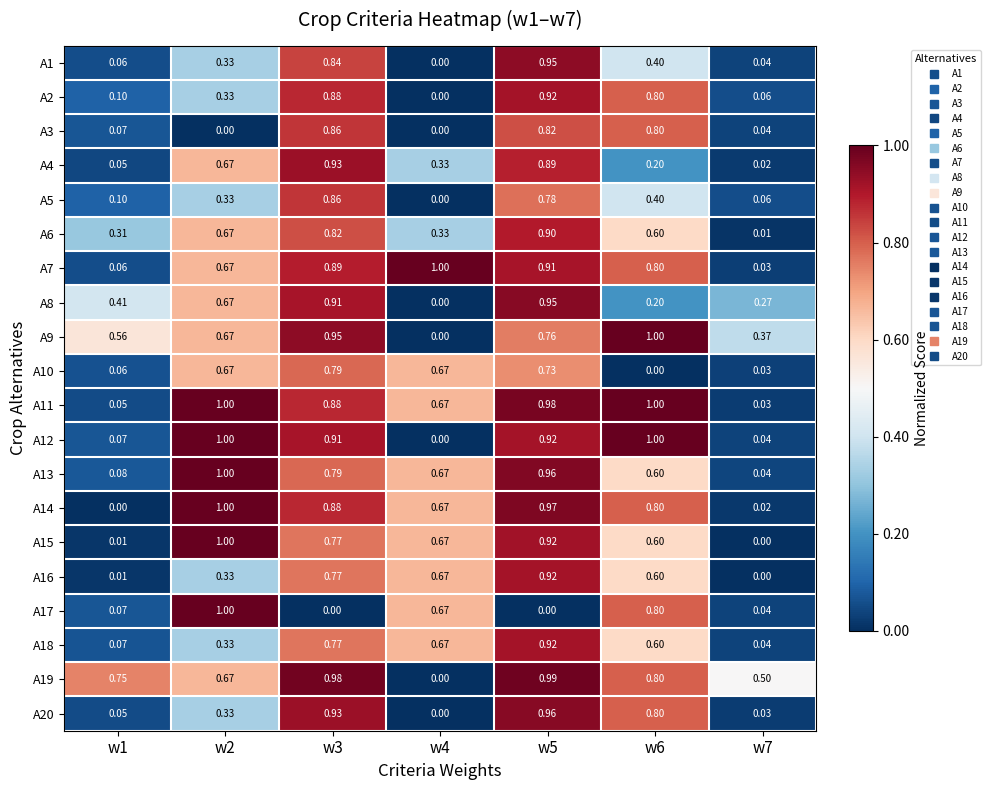

How many data points does each series have?

7